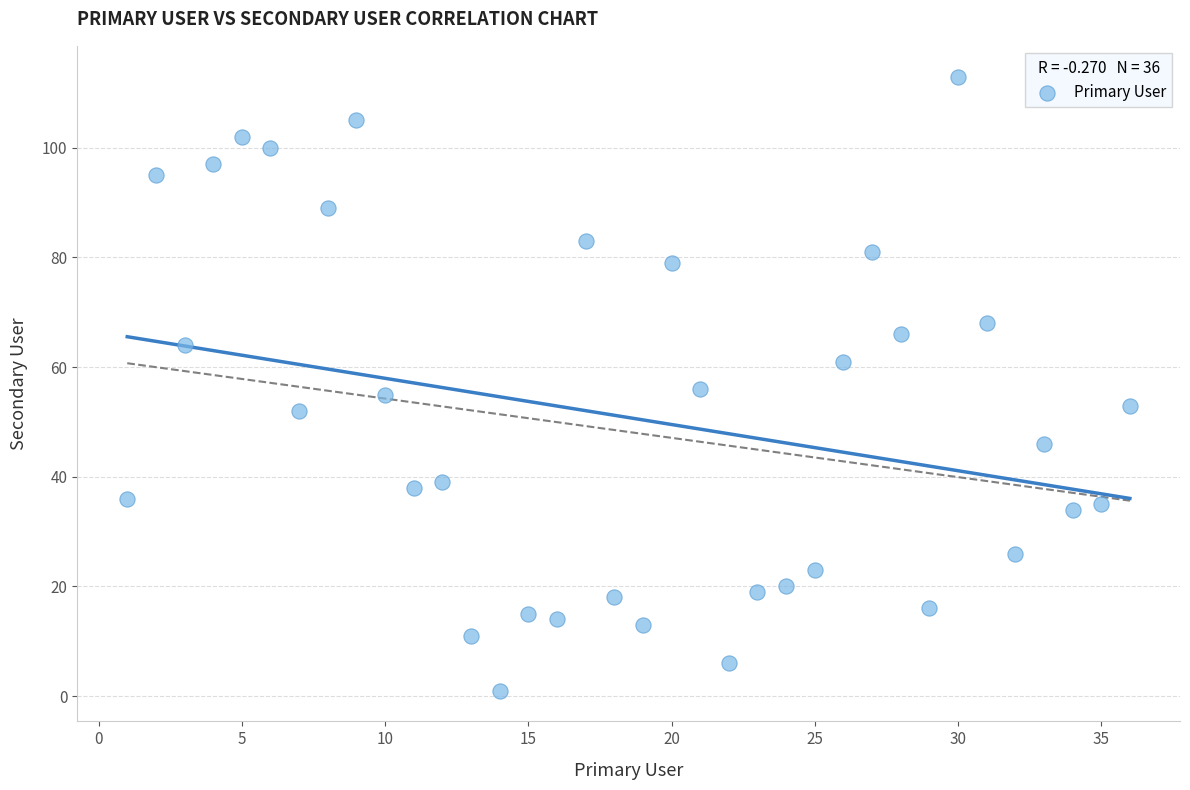

What is the range of Y values (max minus min)?

112